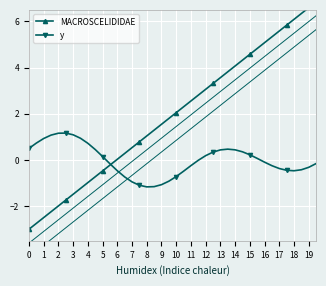

How many negative values does the MACROSCELIDIDAE series have?

12